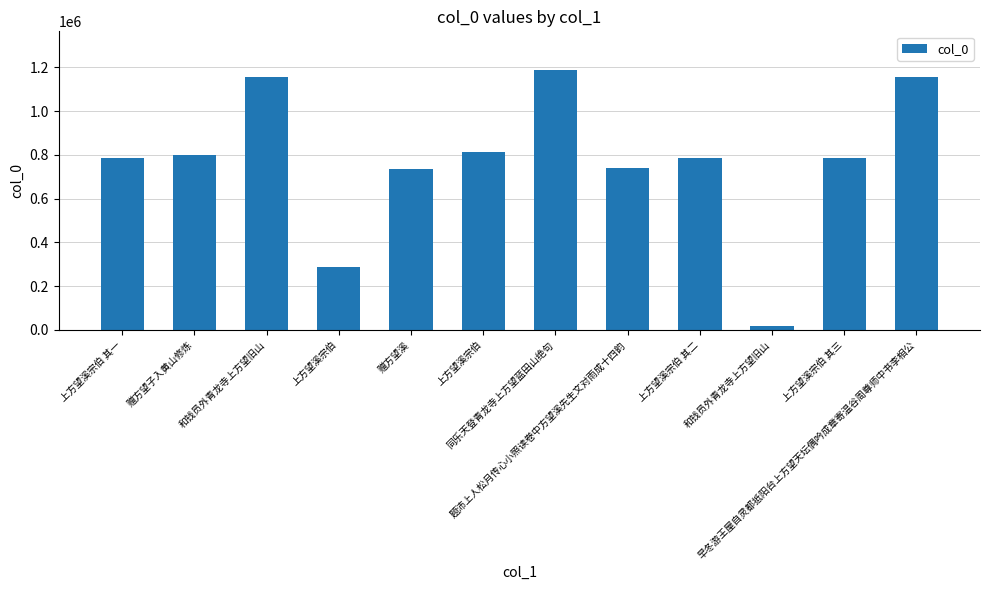

How many bars are there in total?

12